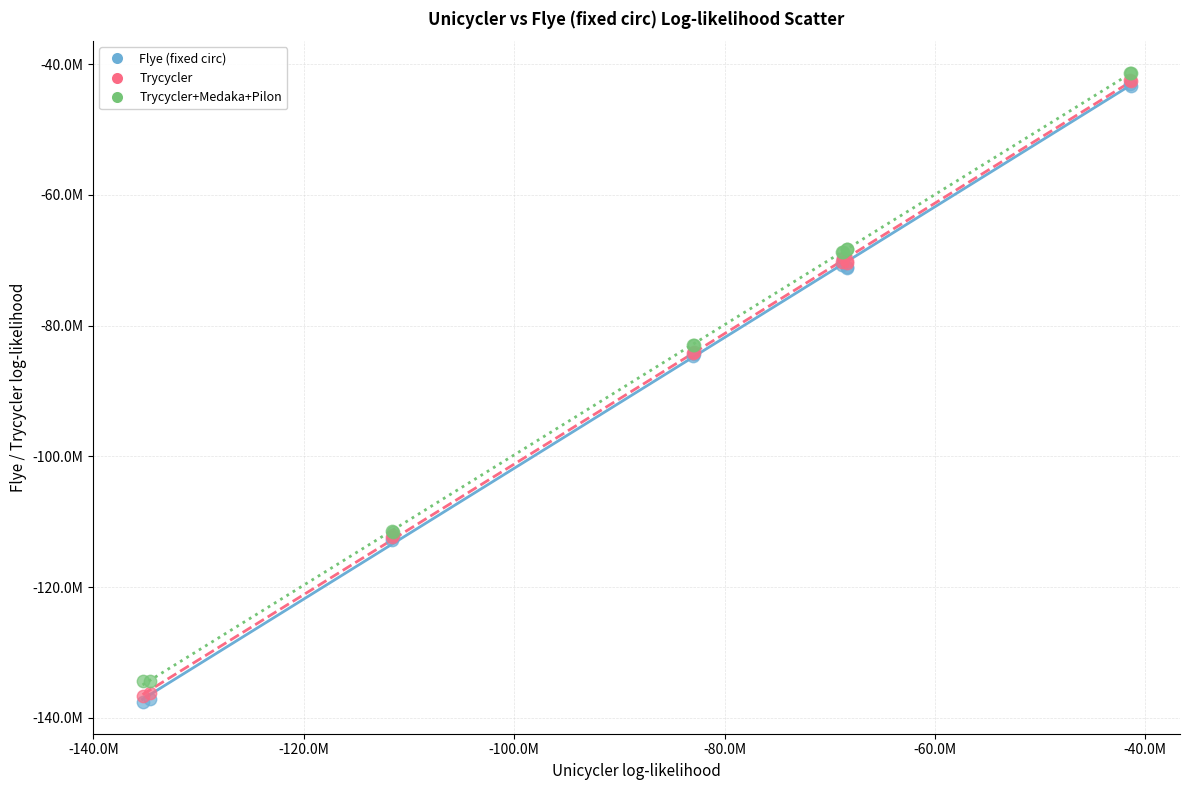

Which series reaches the maximum Y coordinate?

Trycycler+Medaka+Pilon